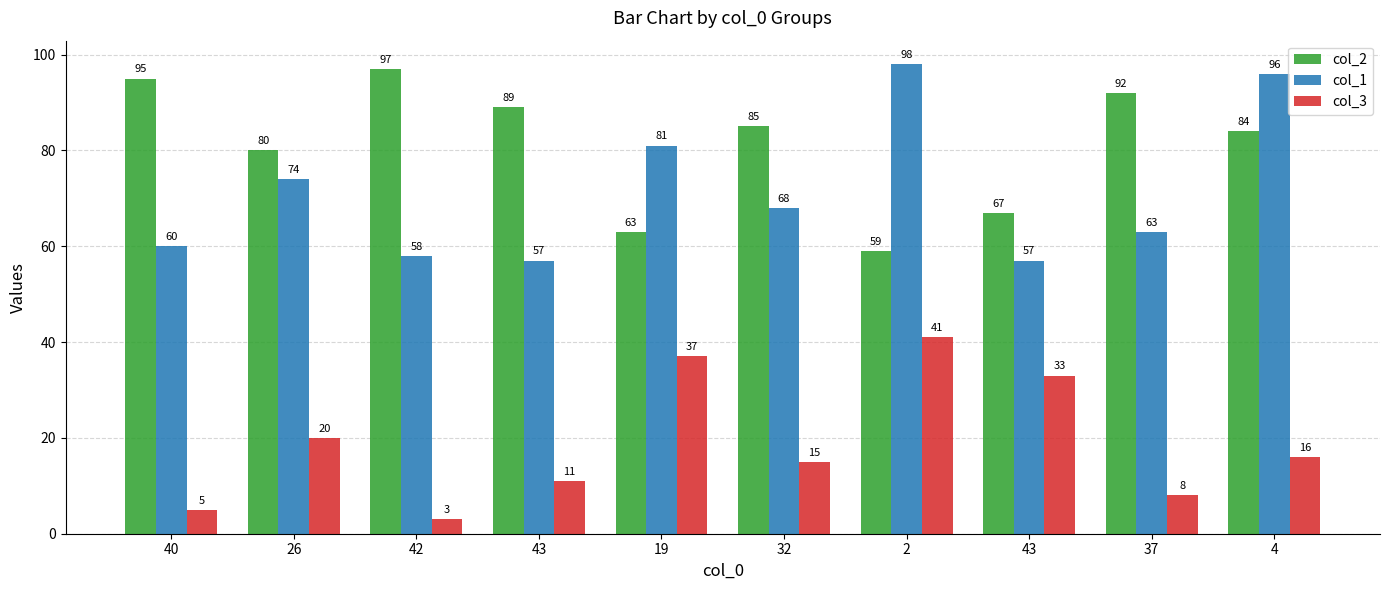

Where does the col_2 series first go above 85?

40